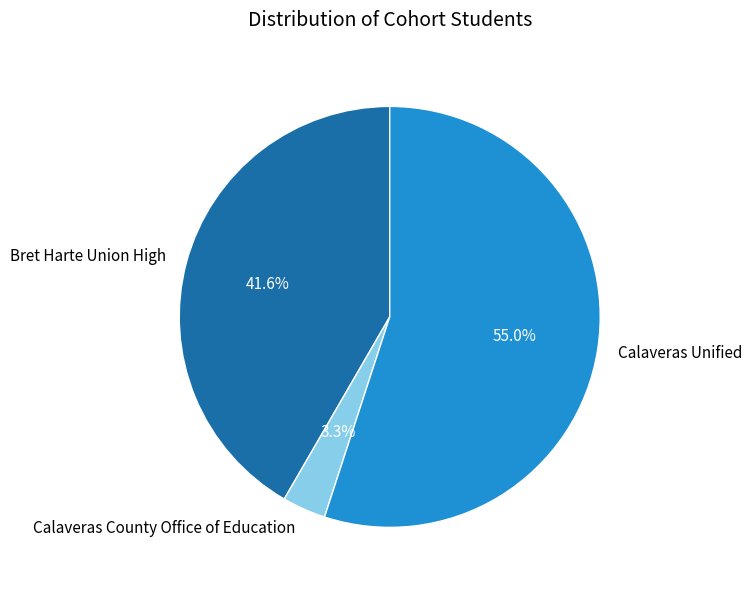

Does any single category account for the majority?

Yes